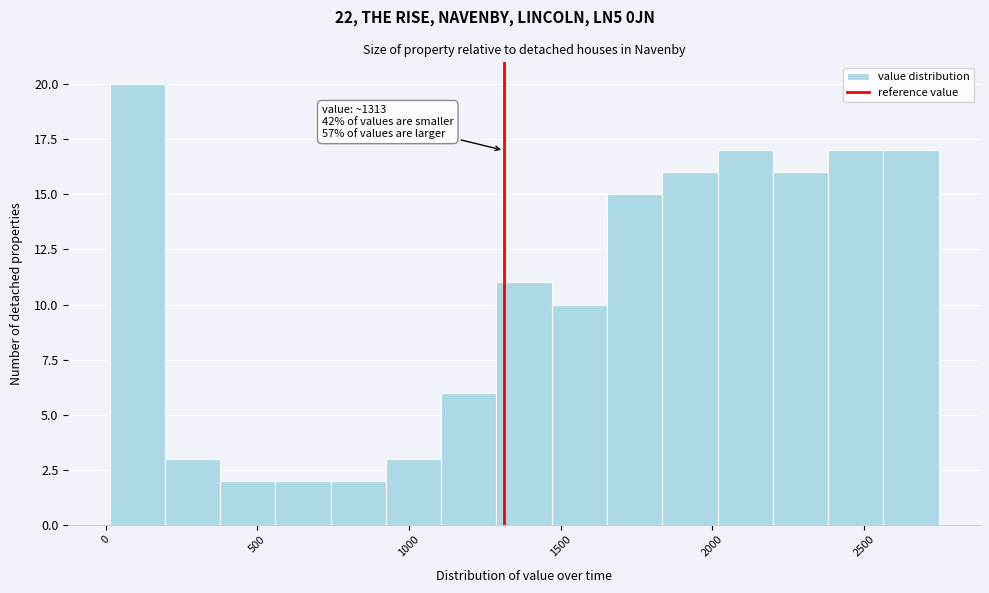

Around what value on the x-axis is the tallest bar? Give the approximate position of its centre, as read against the axis.

100